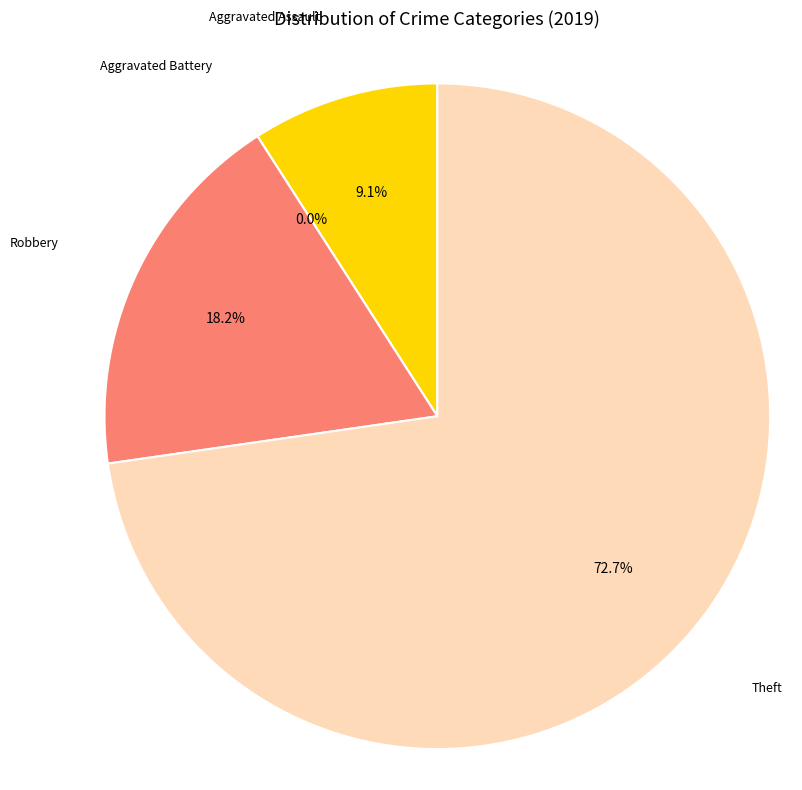

Does Aggravated Battery represent more than half of the total?

No